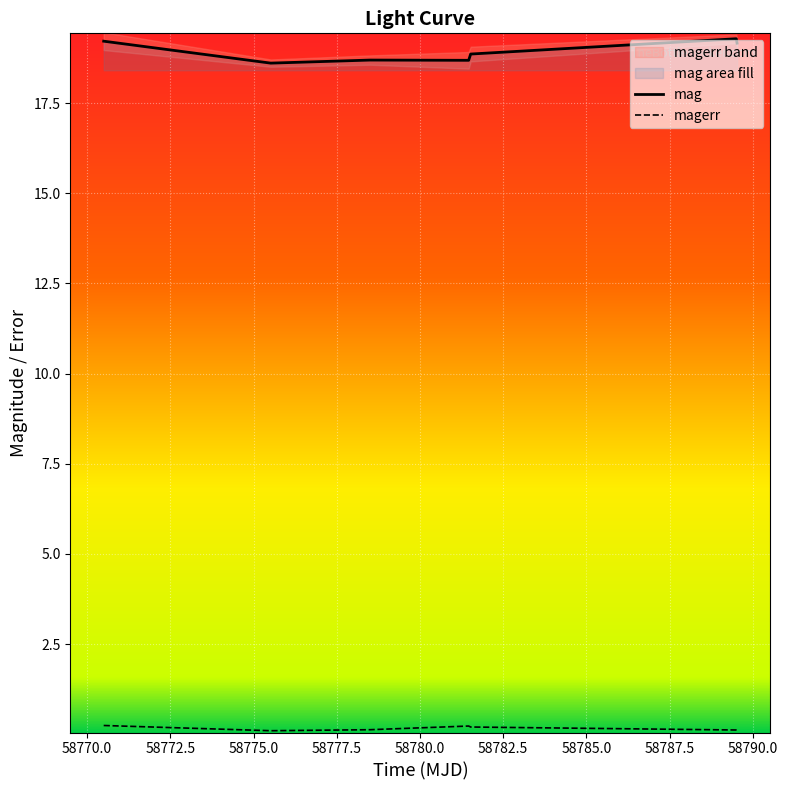

Rank the series at 58789.50233800011 from highest to lowest value.

mag, magerr